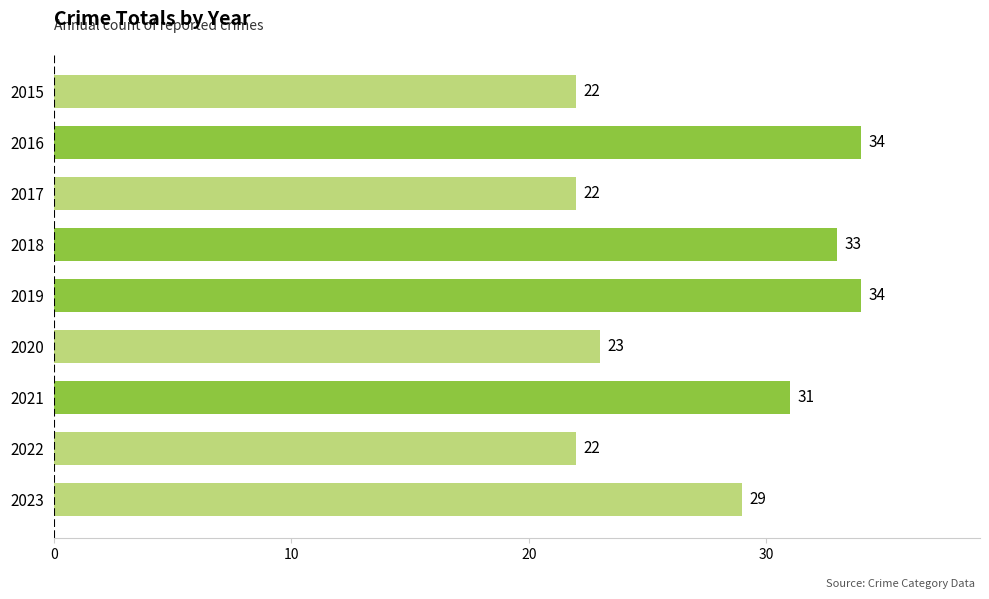

What is the value of the 1st bar from the top?

22